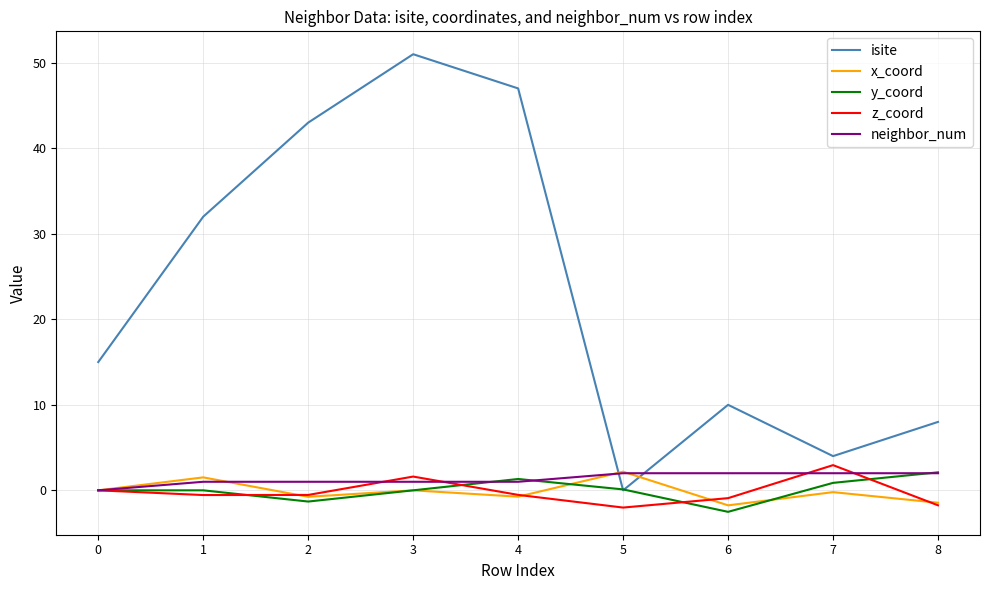

True or false: y_coord has more than 2 points higher than both neighbors.

False